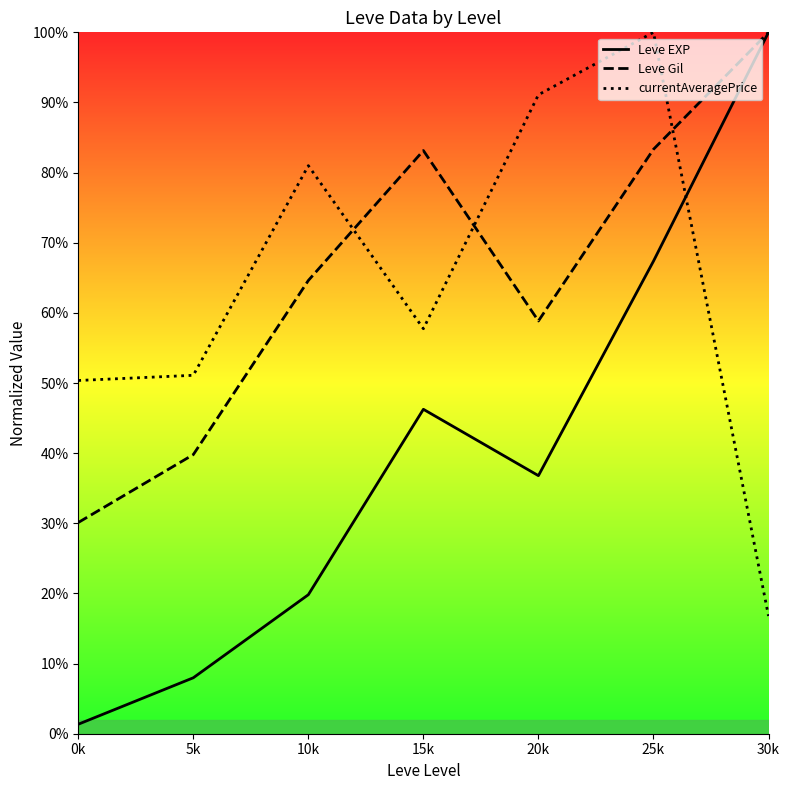

Rank the series by their maximum value, from lowest to highest.

Leve EXP, Leve Gil, currentAveragePrice